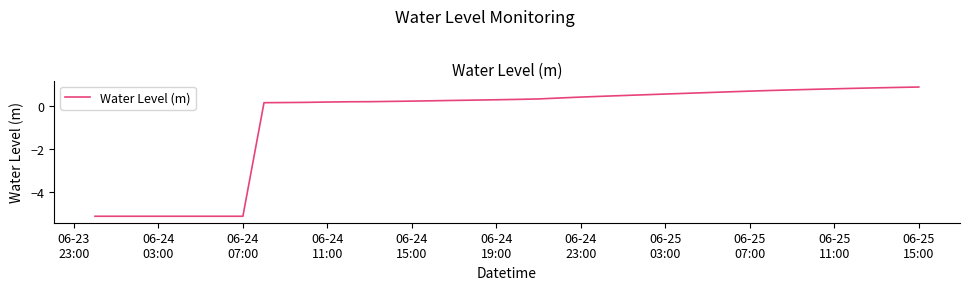

What is the sum of all values?

-26.0